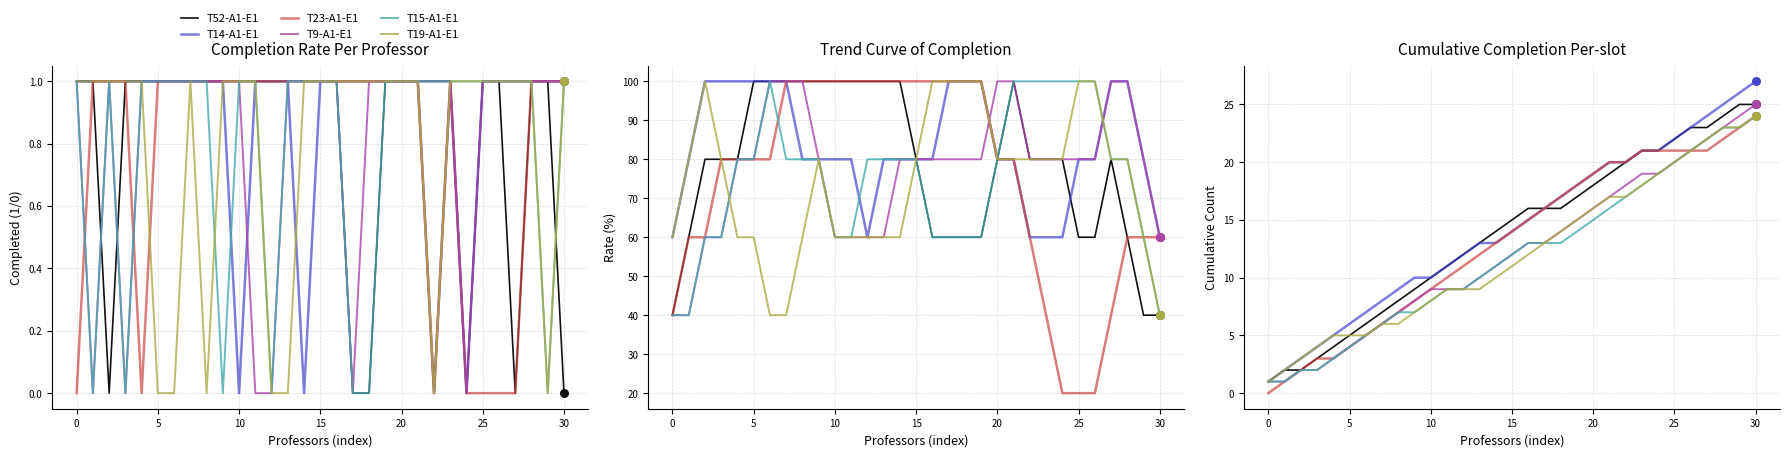

Which series contains the highest Y value?

T14-A1-E1